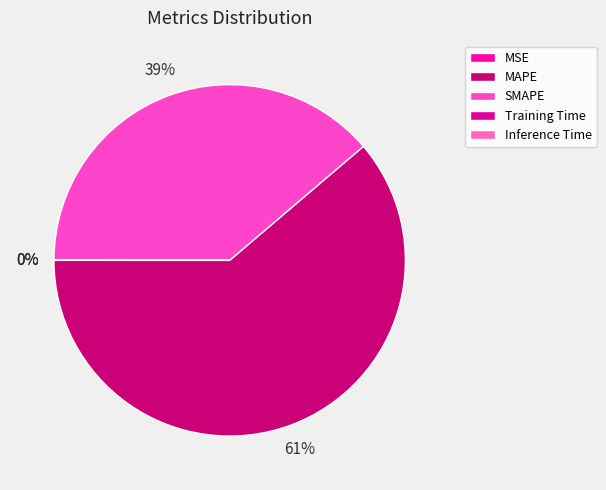

Is the sum of MSE and MAPE greater than half?

Yes